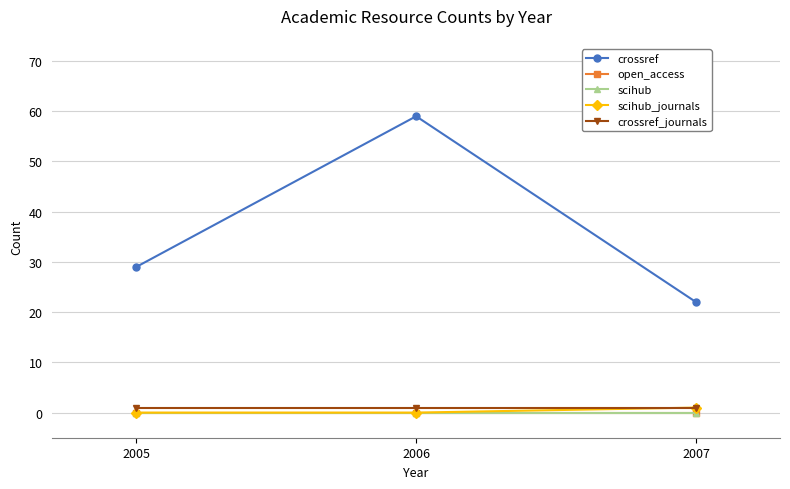

How many lines are shown in the chart?

5